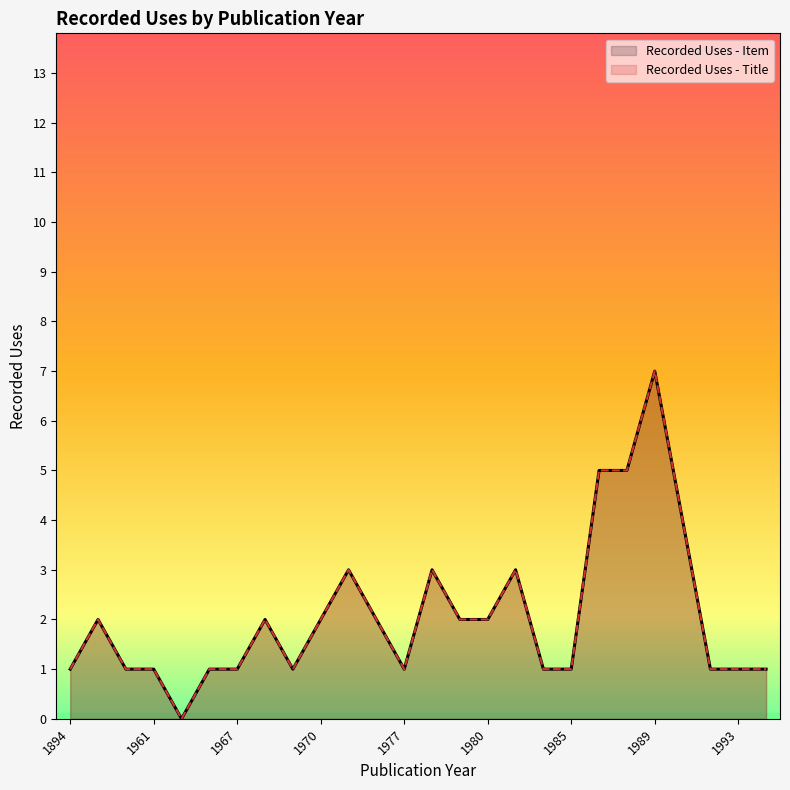

True or false: Recorded Uses - Title and Recorded Uses - Item cross at least once.

False